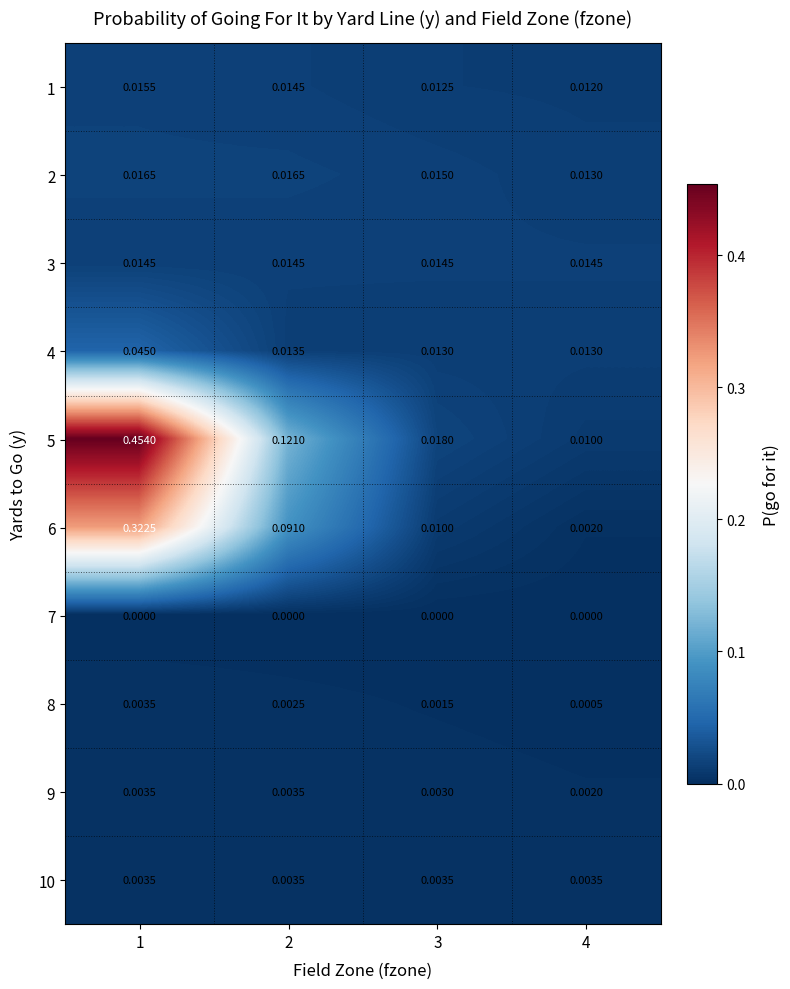

Which series has the widest spread of values?

5